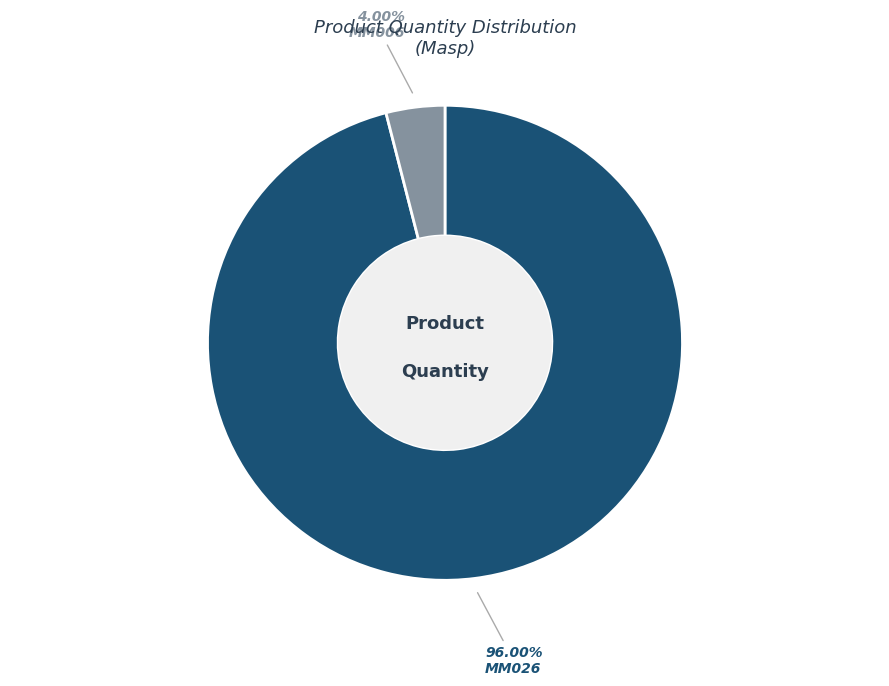

Is there any slice that represents more than half of the pie?

Yes